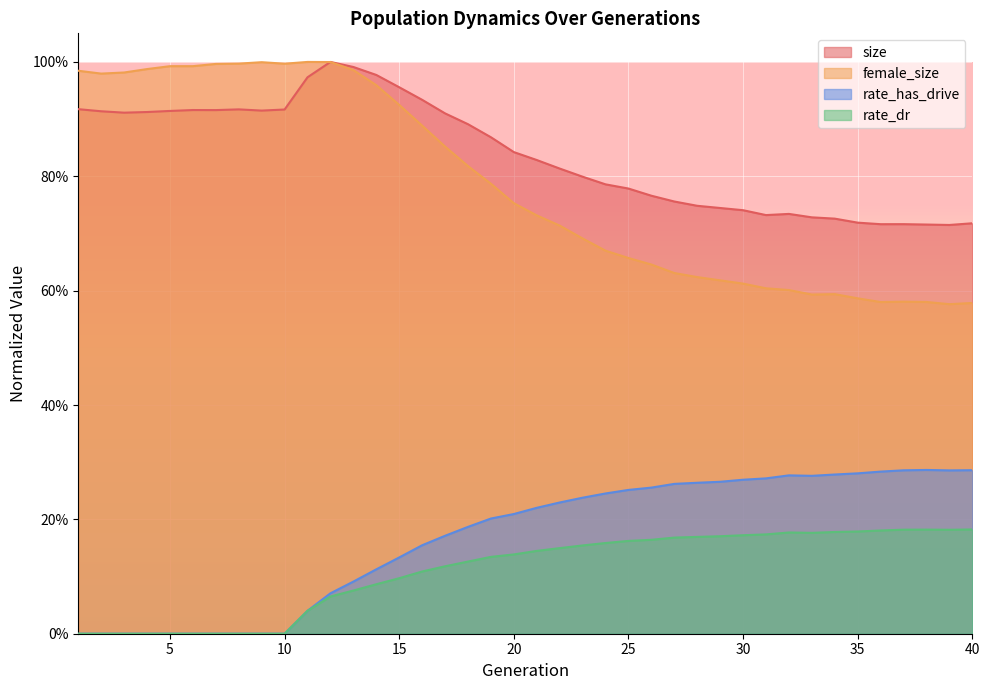

At which category is the sum across all series the highest?

13